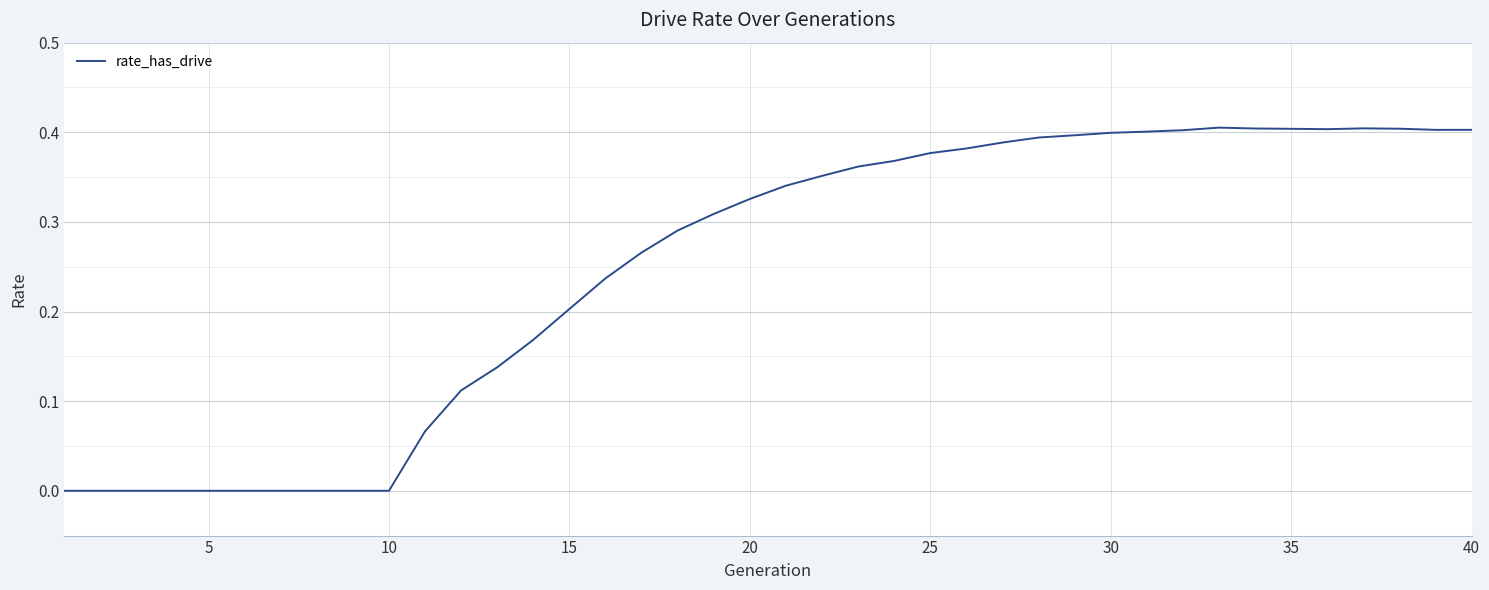

How many lines are shown in the chart?

1